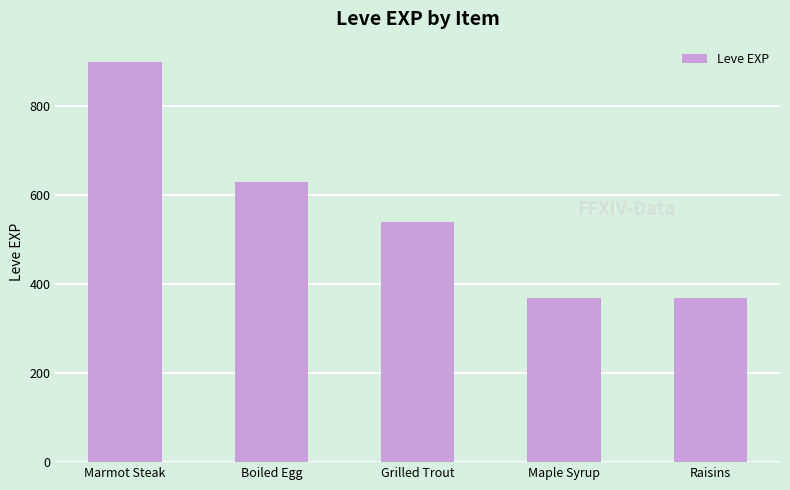

What is the label of the 4th bar from the right?

Boiled Egg